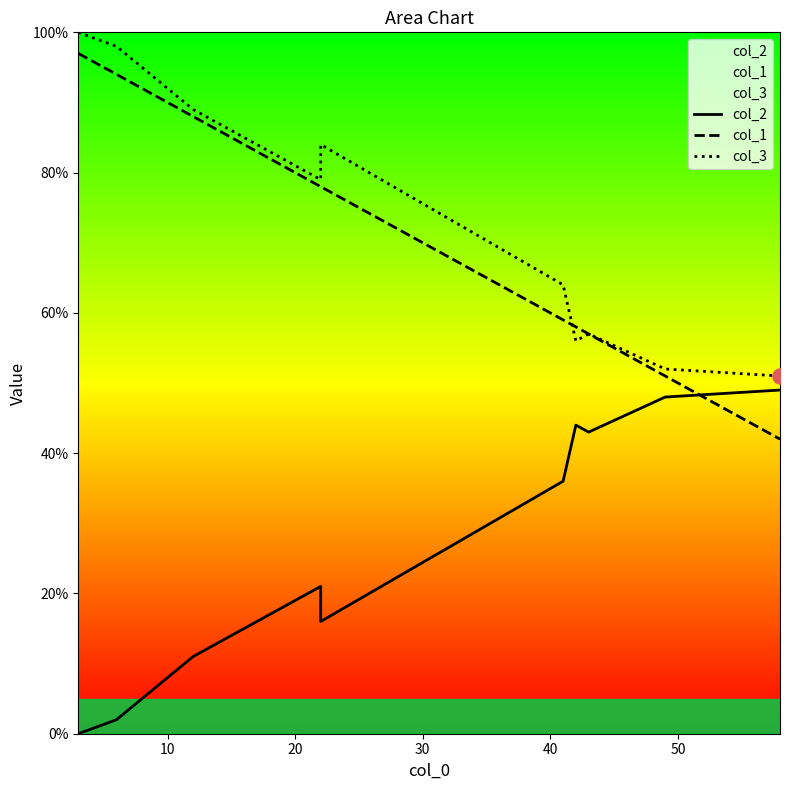

Which series has the largest Y range (max minus min)?

col_1